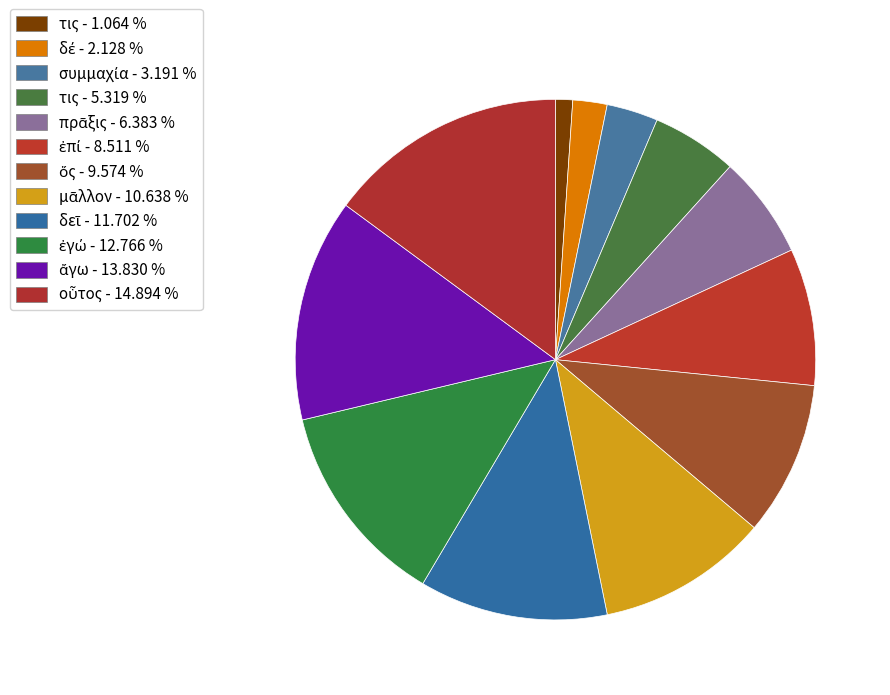

How many slices are in this pie chart?

12